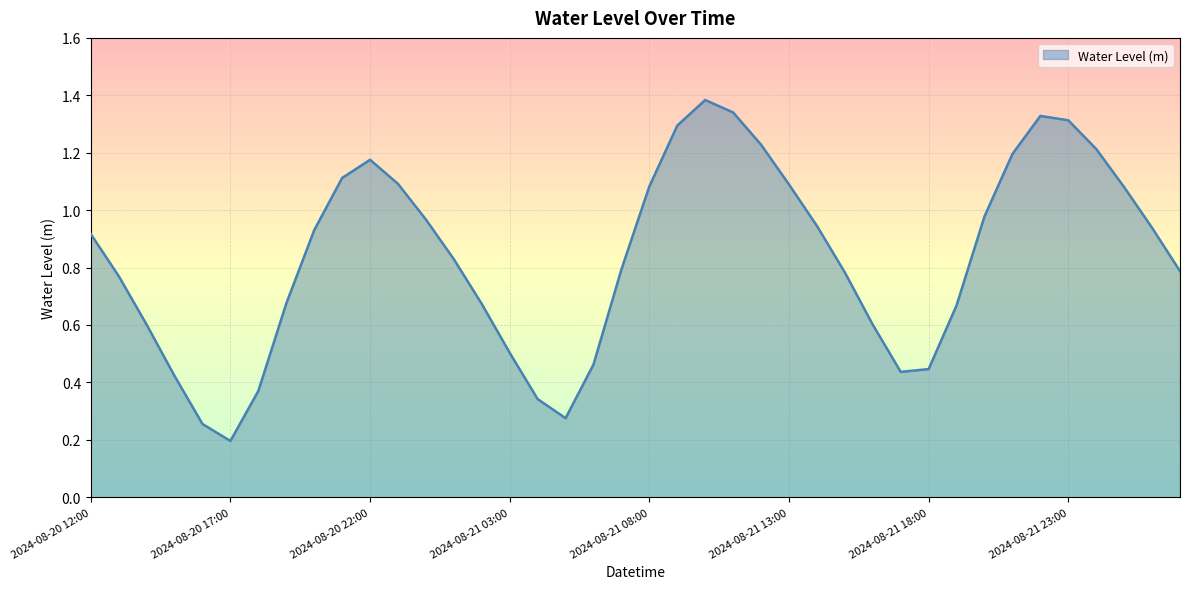

List the labels in order of value, smallest first.

2024-08-20 17:00, 2024-08-20 16:00, 2024-08-21 05:00, 2024-08-21 04:00, 2024-08-20 18:00, 2024-08-20 15:00, 2024-08-21 17:00, 2024-08-21 18:00, 2024-08-21 06:00, 2024-08-21 03:00, 2024-08-21 16:00, 2024-08-20 14:00, 2024-08-21 19:00, 2024-08-21 02:00, 2024-08-20 19:00, 2024-08-20 13:00, 2024-08-21 15:00, 2024-08-22 03:00, 2024-08-21 07:00, 2024-08-21 01:00, 2024-08-20 12:00, 2024-08-20 20:00, 2024-08-22 02:00, 2024-08-21 14:00, 2024-08-21 00:00, 2024-08-21 20:00, 2024-08-22 01:00, 2024-08-21 08:00, 2024-08-21 13:00, 2024-08-20 23:00, 2024-08-20 21:00, 2024-08-20 22:00, 2024-08-21 21:00, 2024-08-22 00:00, 2024-08-21 12:00, 2024-08-21 09:00, 2024-08-21 23:00, 2024-08-21 22:00, 2024-08-21 11:00, 2024-08-21 10:00